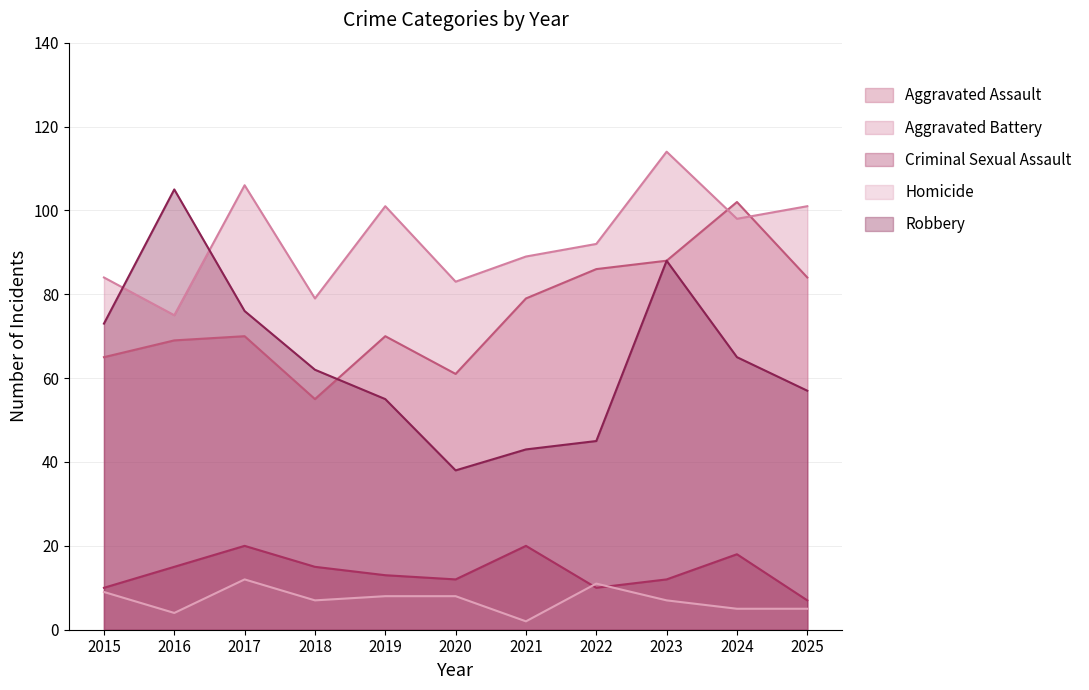

What is the value of the Homicide point at the 7th from the left?

2